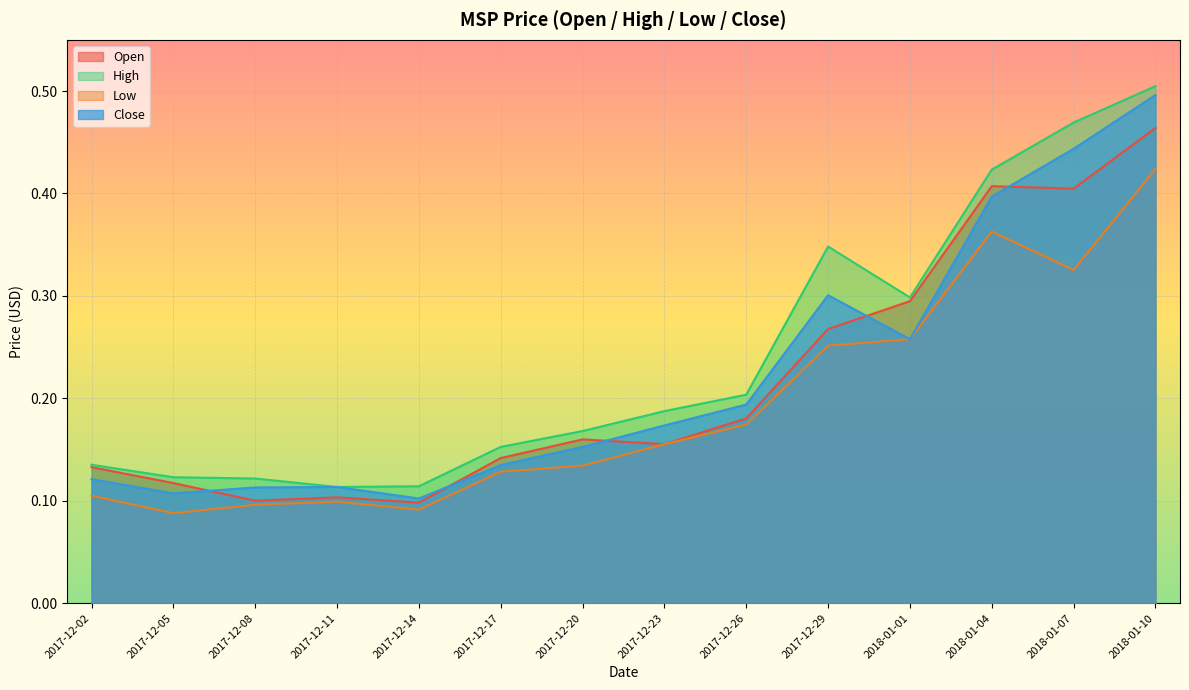

What is the sum of all High values?

3.4